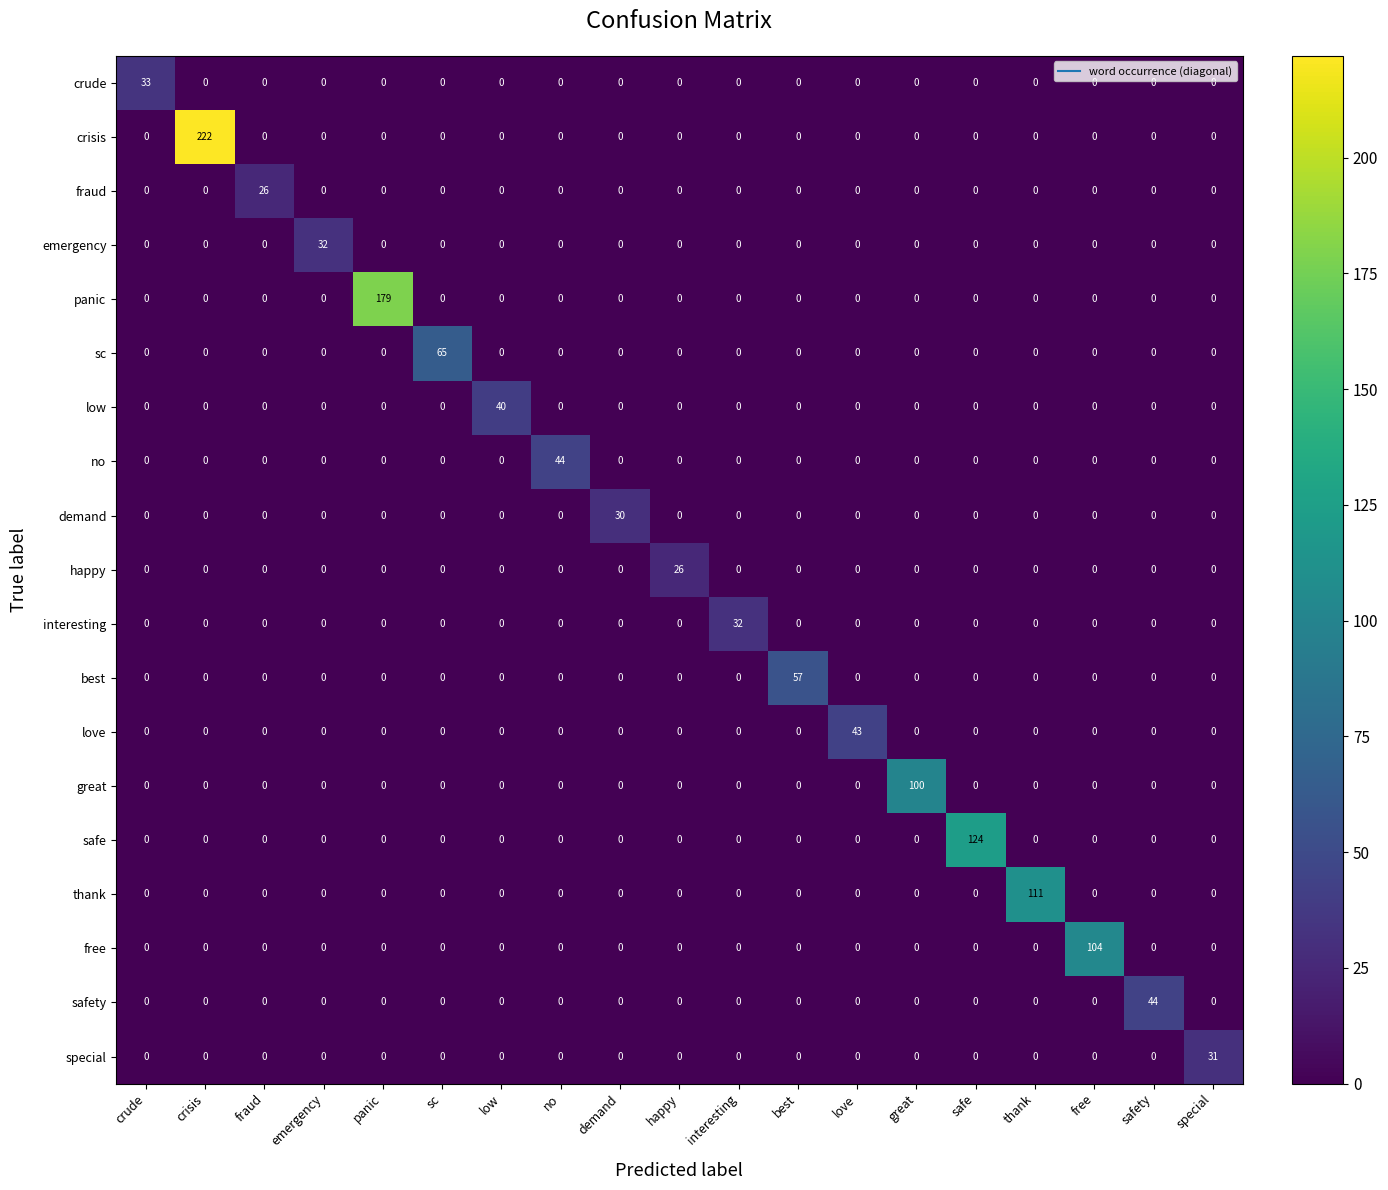

Between low and best, which series saw the biggest shift?

best